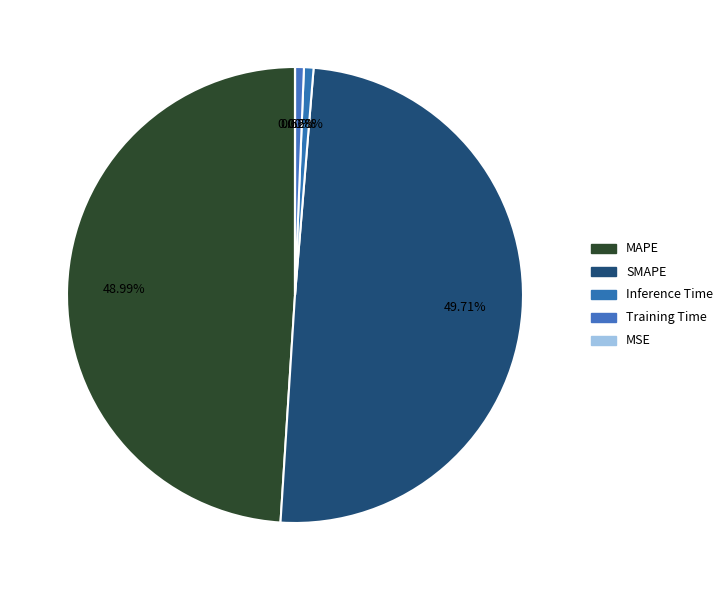

Rank the categories by value from lowest to highest.

MSE, Training Time, Inference Time, MAPE, SMAPE